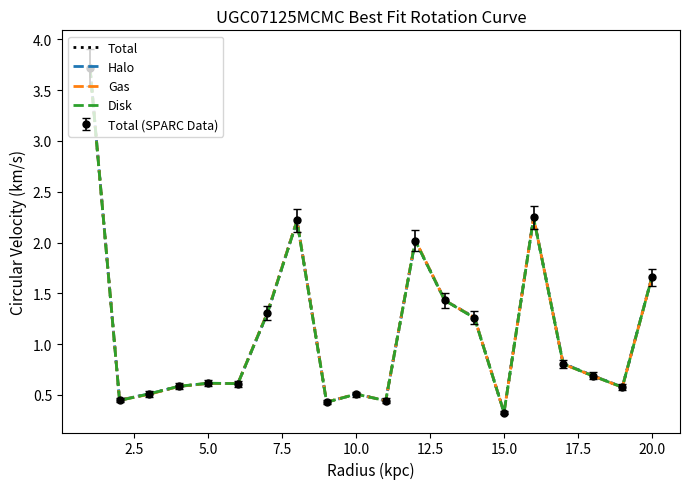

True or false: Total and Halo intersect in this chart.

True